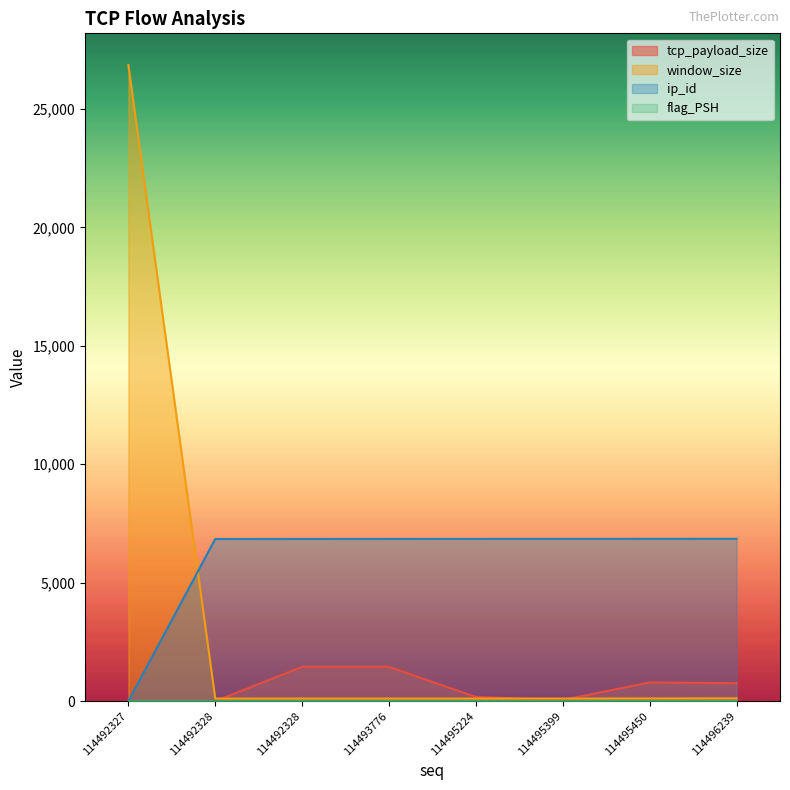

At which label does tcp_payload_size reach its peak?

114492328